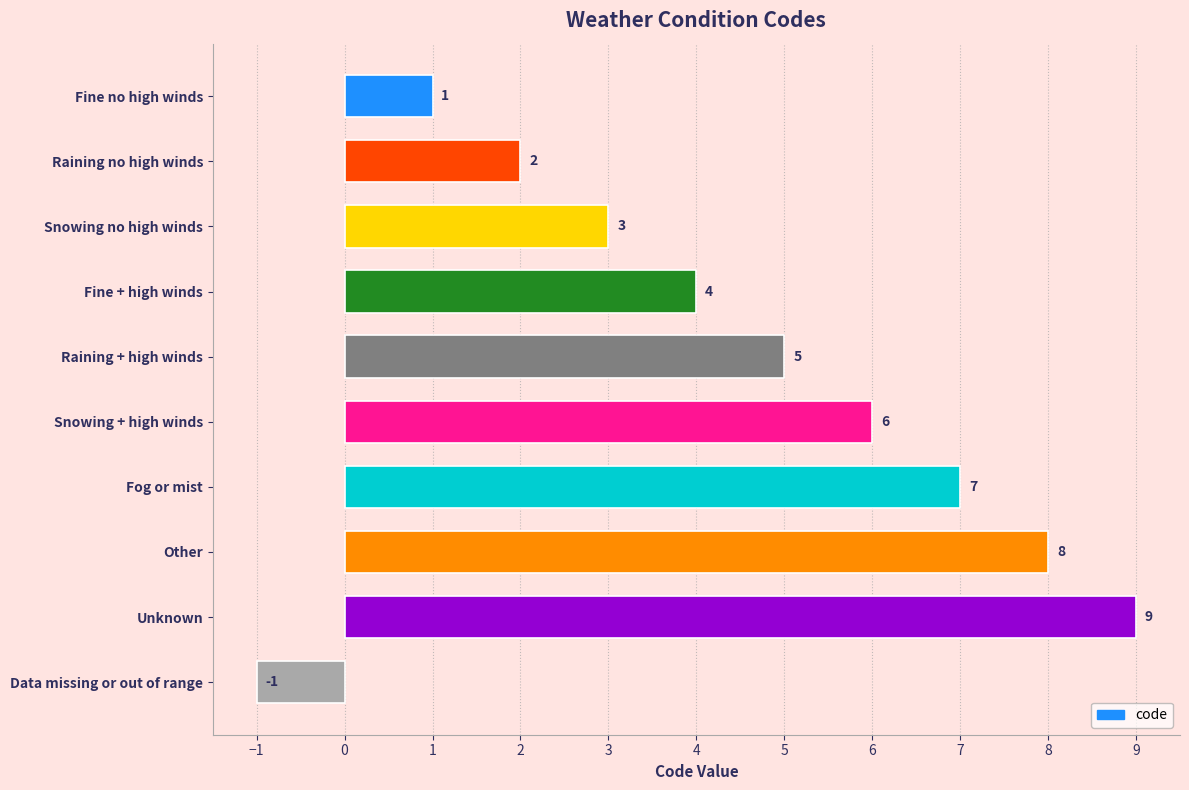

How many values are above zero?

9